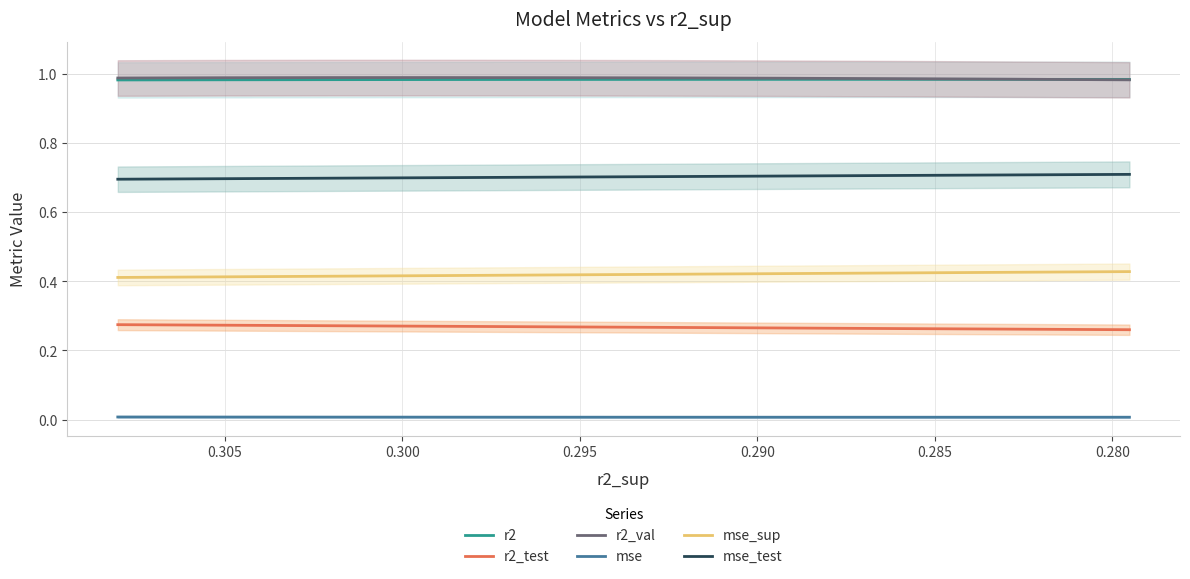

Which category has the highest value across all series?

0.290